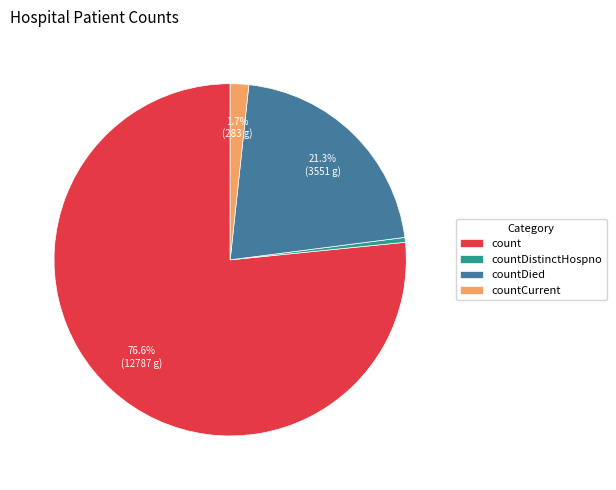

What percentage is the countCurrent slice, to the nearest percent?

2%